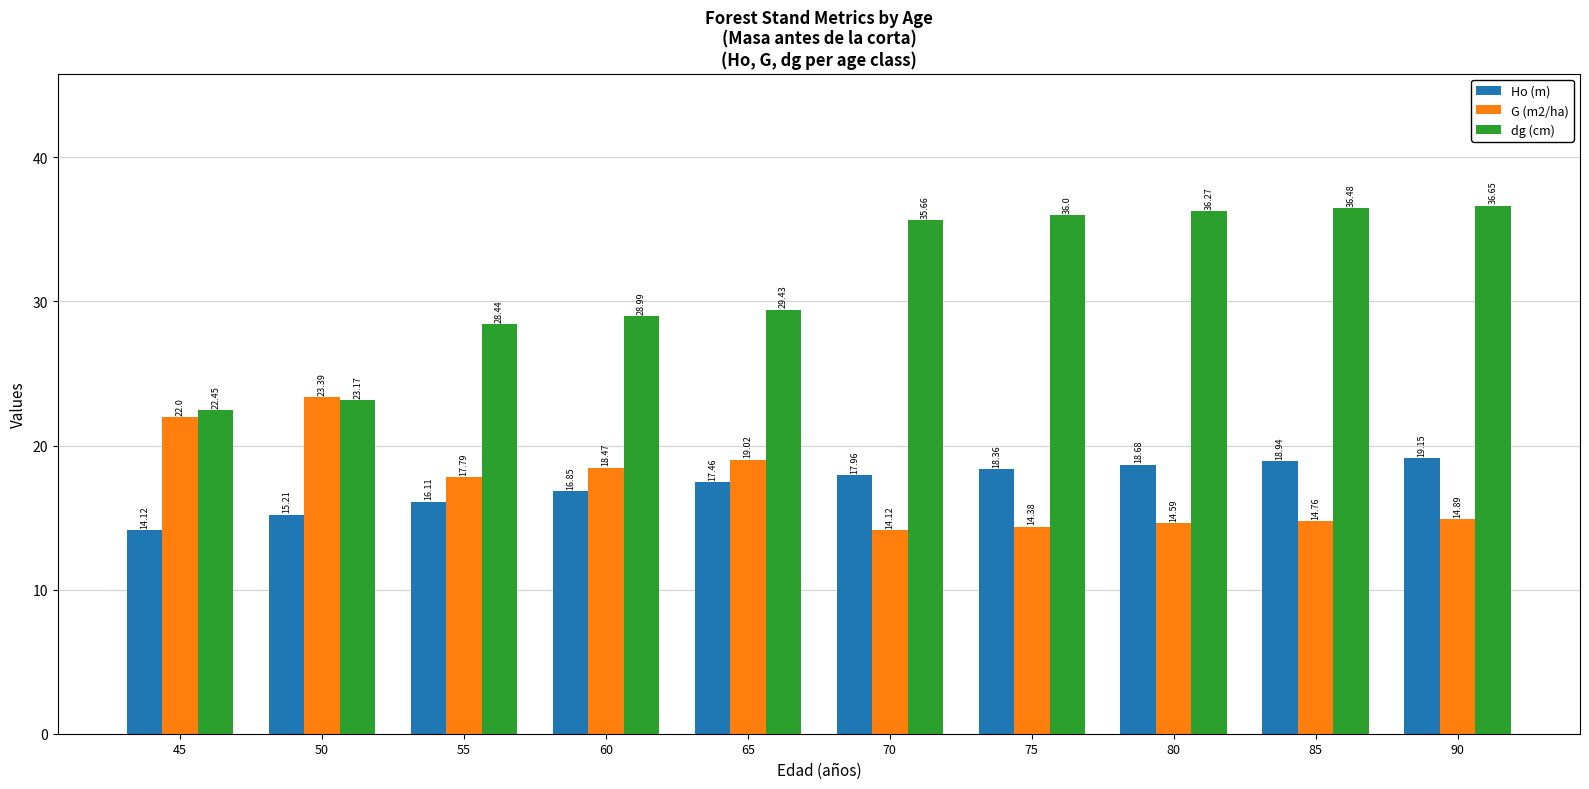

What is the difference between the maximum and minimum values in the dg (cm) series?

14.2